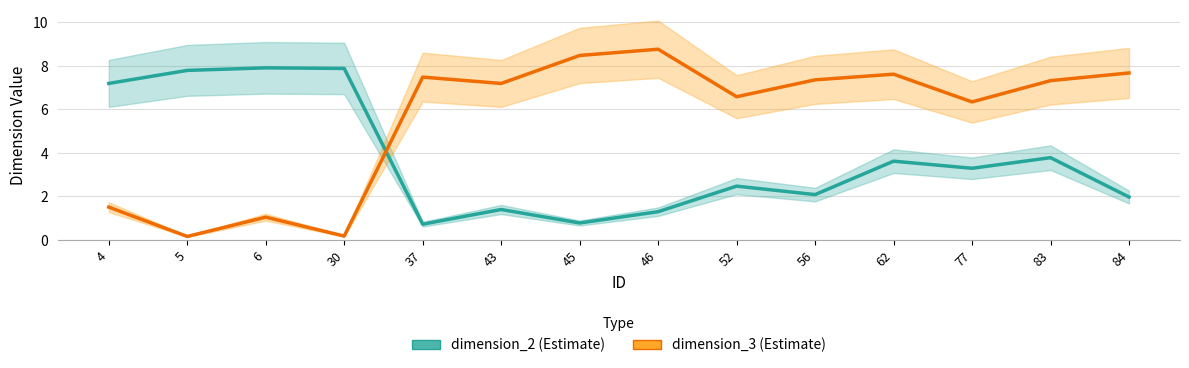

Where does the dimension_3 series first go above 7?

37